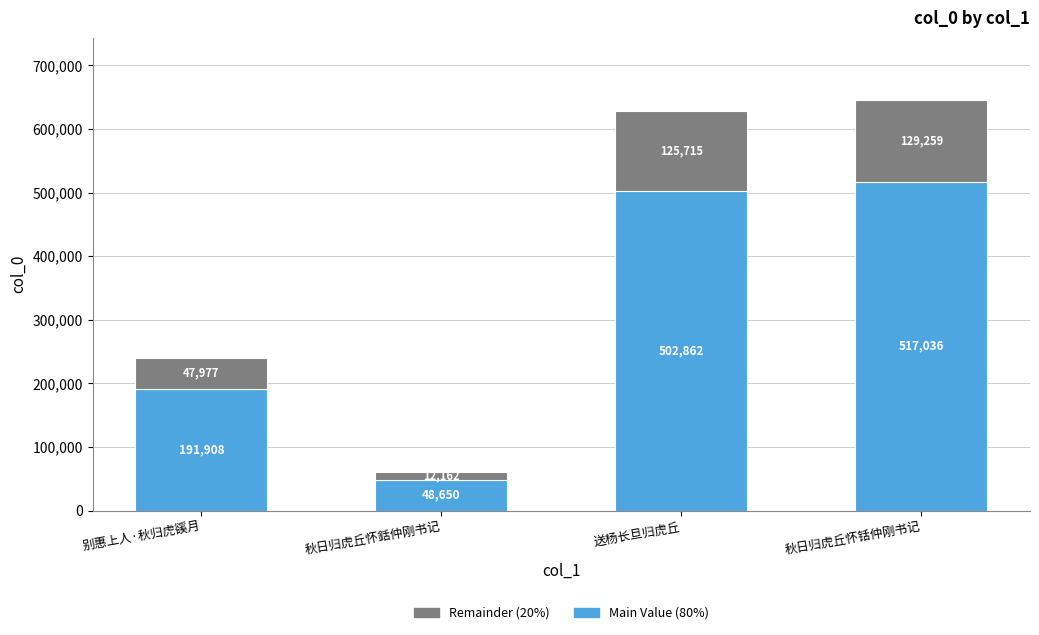

At which category is the sum across all series the highest?

秋日归虎丘怀铦仲刚书记